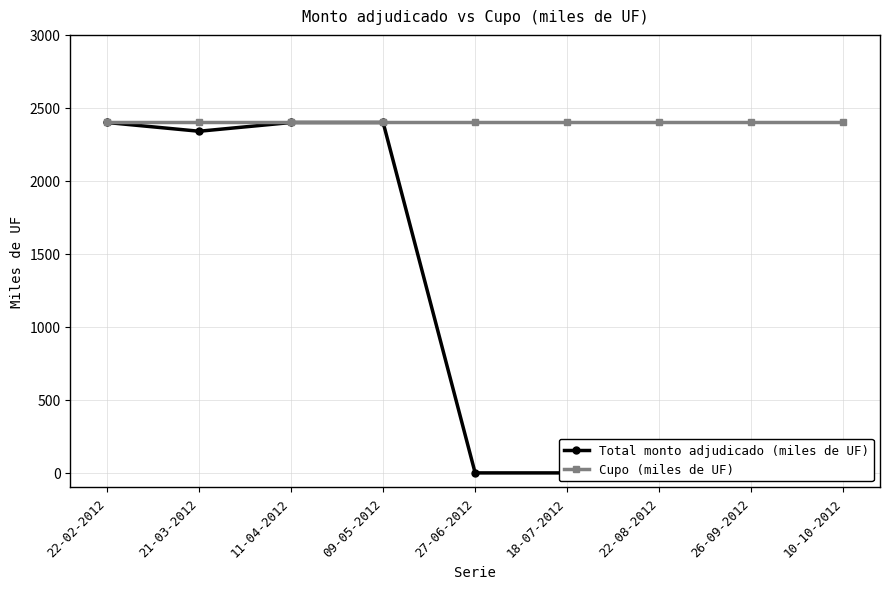

Reading left to right, list all the values displayed in this chart.

Total monto adjudicado (miles de UF): 2400	2340	2400	2400	0	0	0	0	0
Cupo (miles de UF): 2400	2400	2400	2400	2400	2400	2400	2400	2400